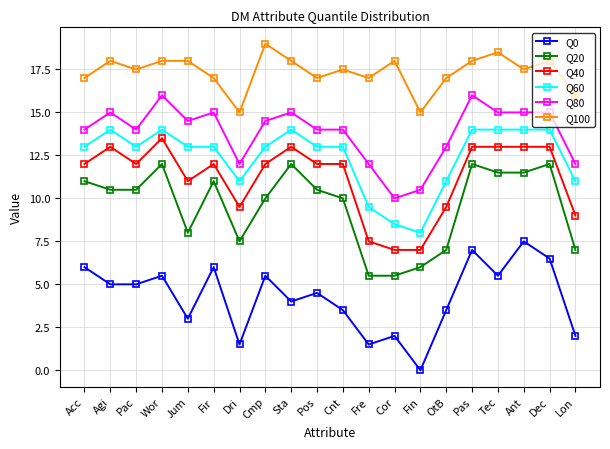

At which category does Q20 reach its first local peak?

Wor